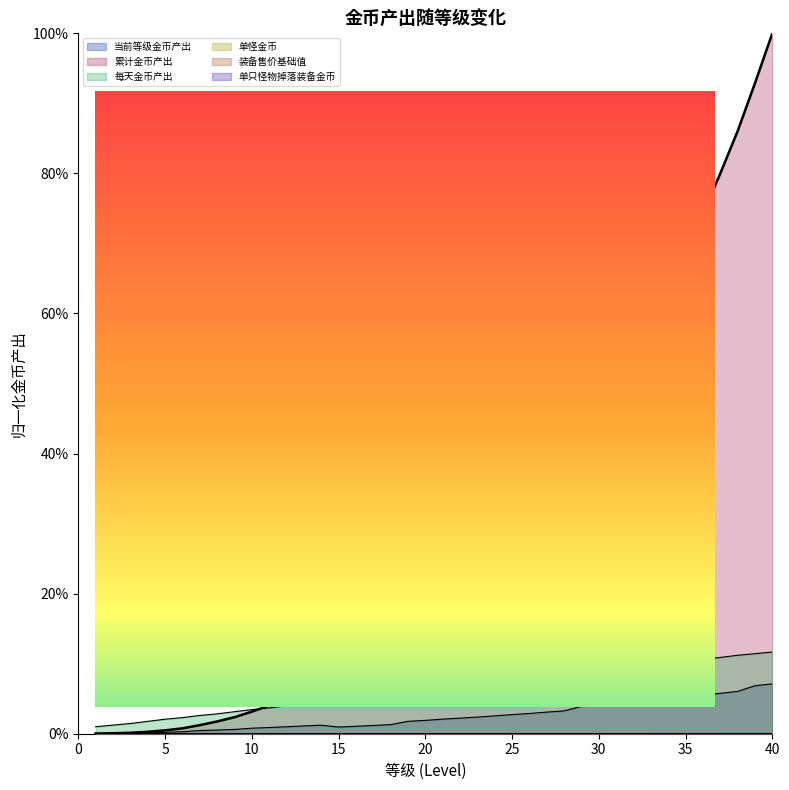

True or false: 单只怪物掉落装备金币 has a value of 0.0 at 4.

True